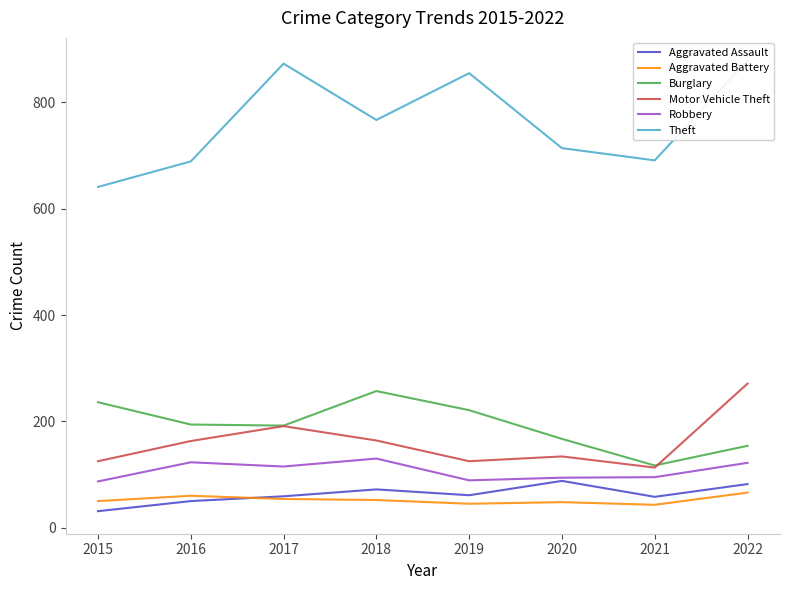

At how many categories does at least one series exceed 373?

8